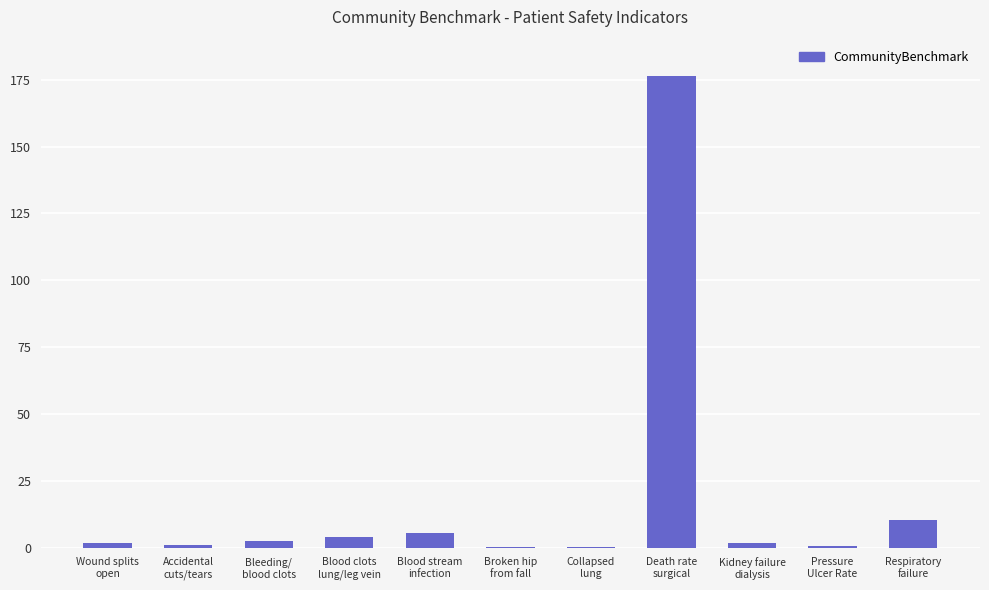

Are the bars horizontal?

No